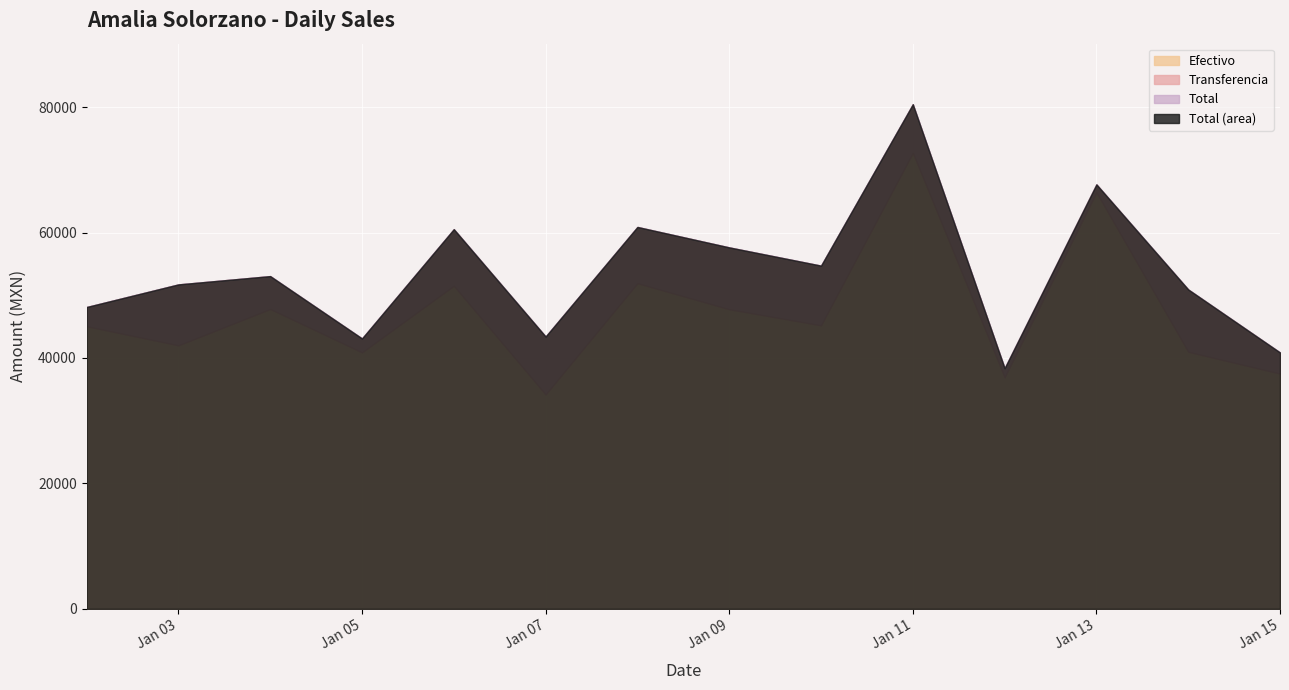

List the series in order of their peak value, lowest first.

Transferencia, Efectivo, Total